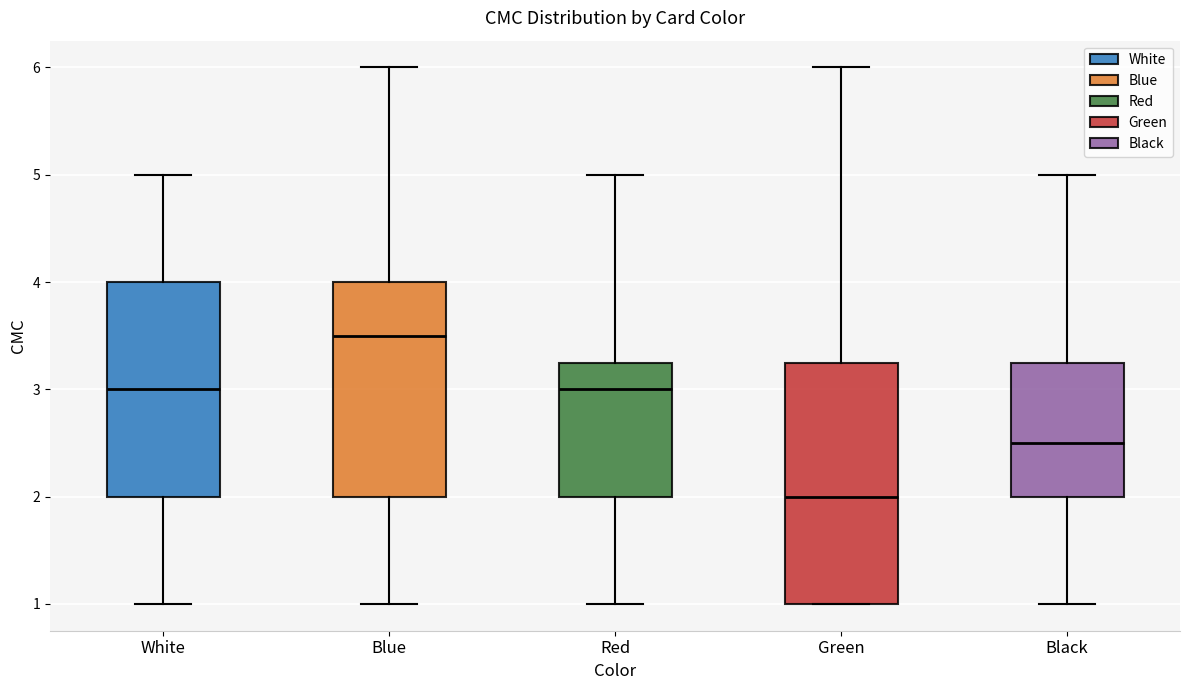

Which box has the lowest median line?

Green